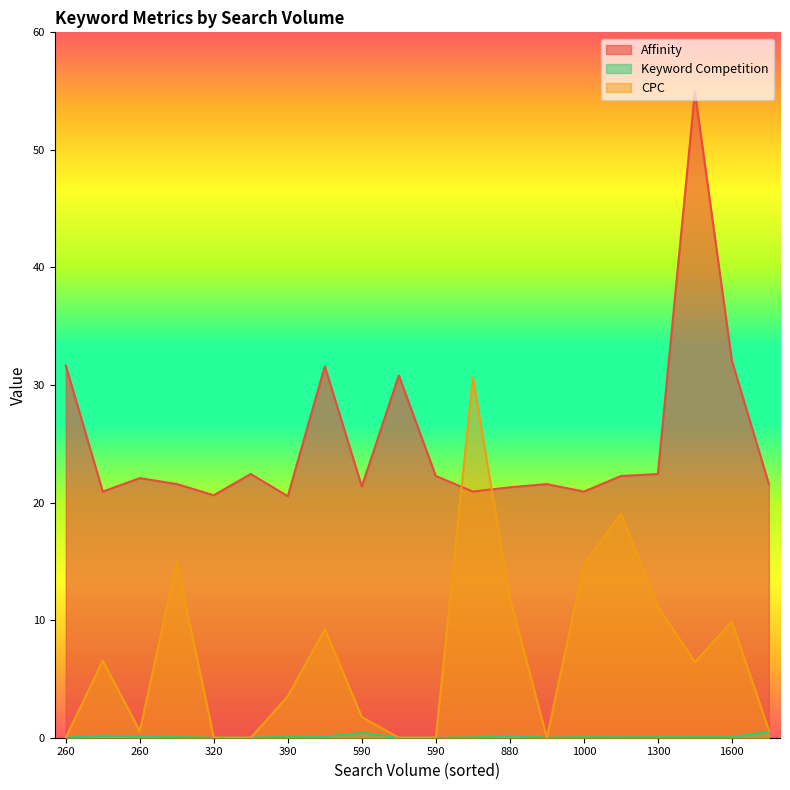

Rank the categories by Affinity value from highest to lowest.

1300, 1600, 260, 480, 590, 1300, 320, 590, 1300, 260, 320, 1600, 1000, 590, 880, 720, 1000, 260, 320, 390